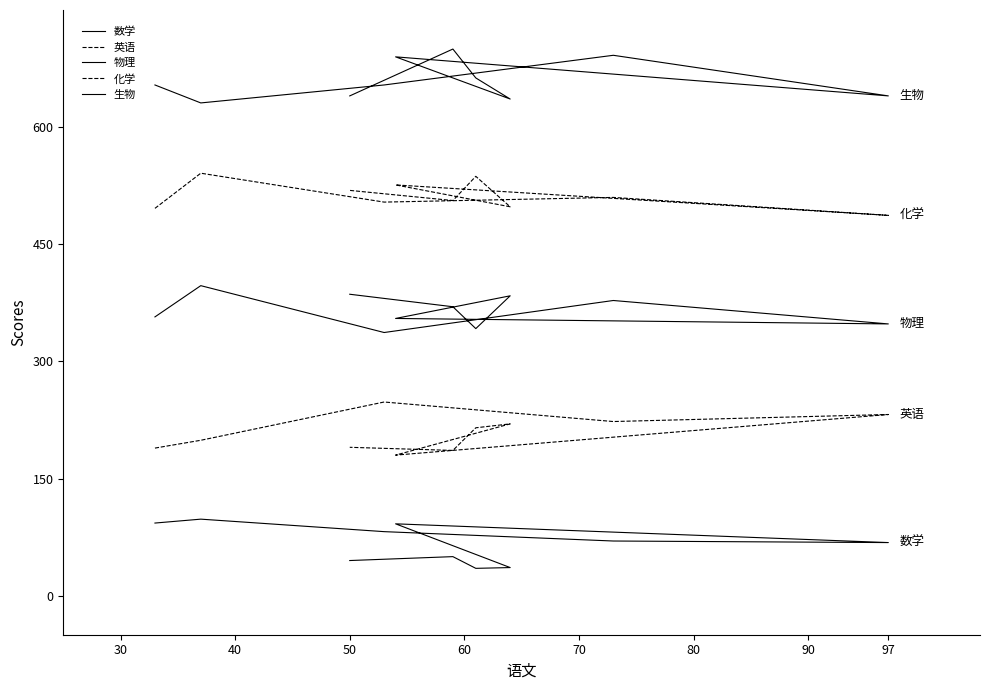

List the series in order of their overall mean, highest first.

生物, 化学, 物理, 英语, 数学